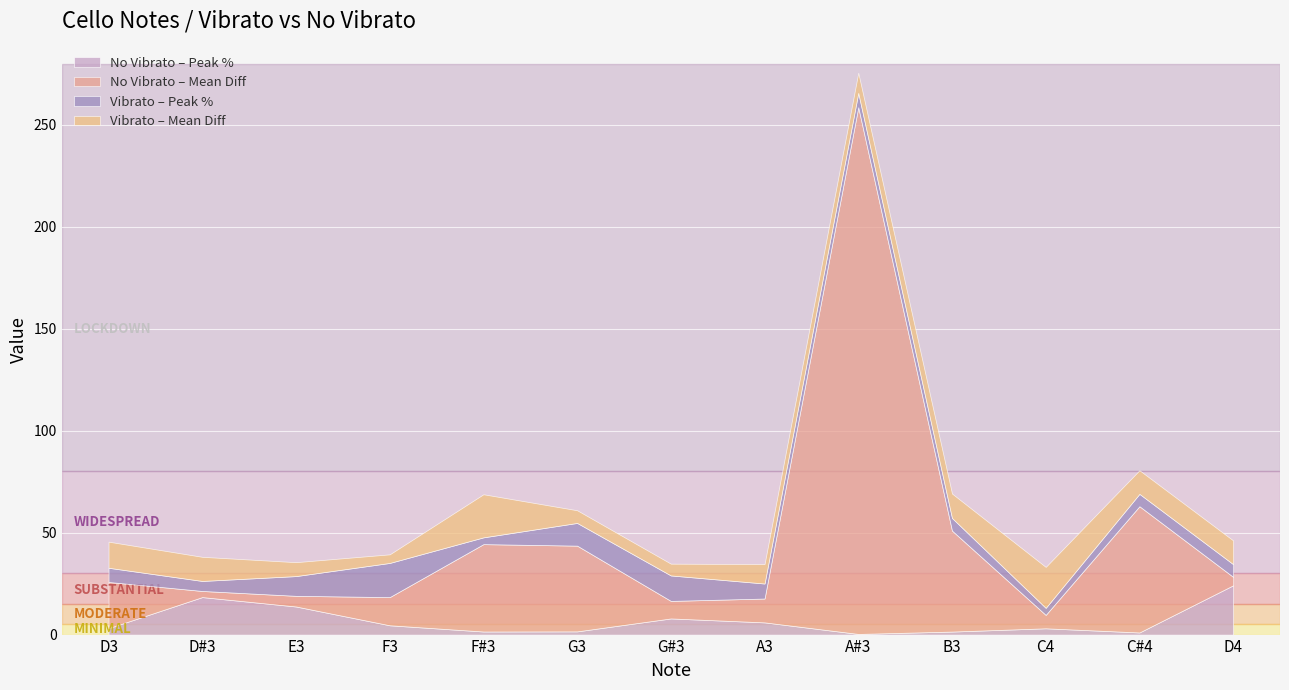

What value does the no_vibrato_Peak_Percentage series have at B3?

1.5